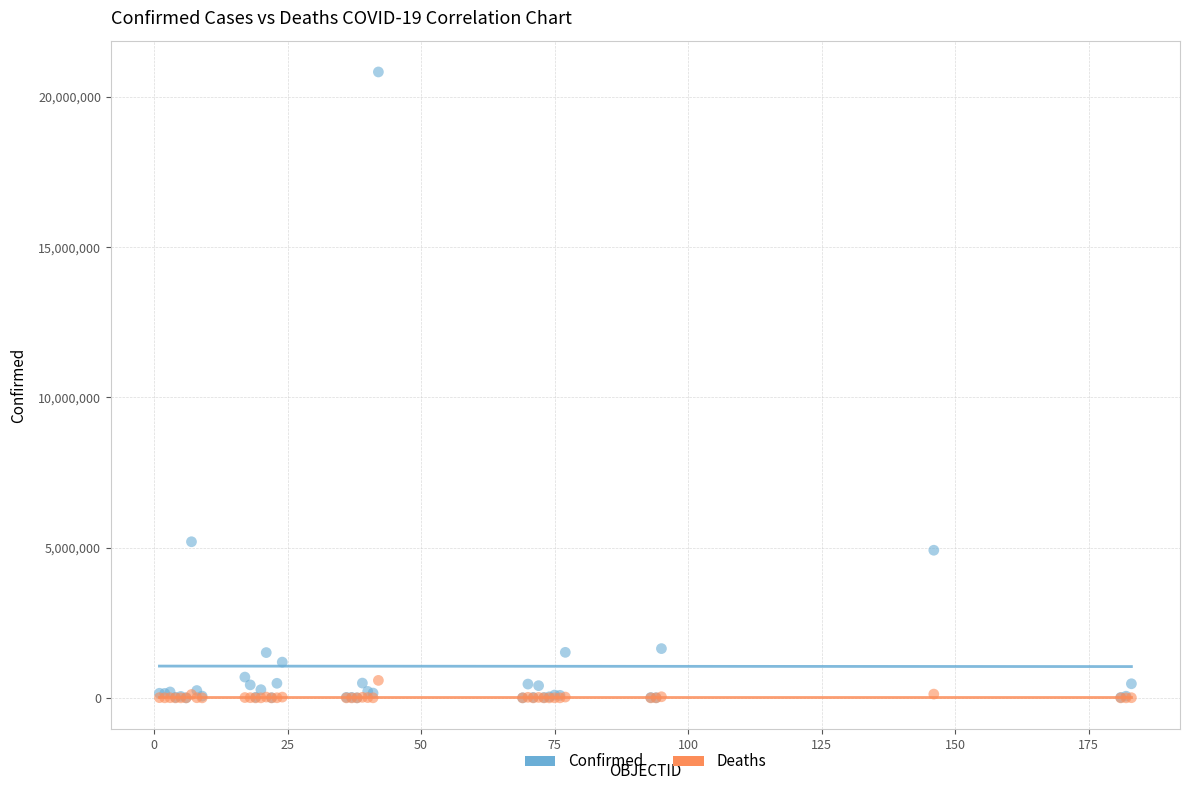

Across all series, what Y value is closest to 10415249?

5195601